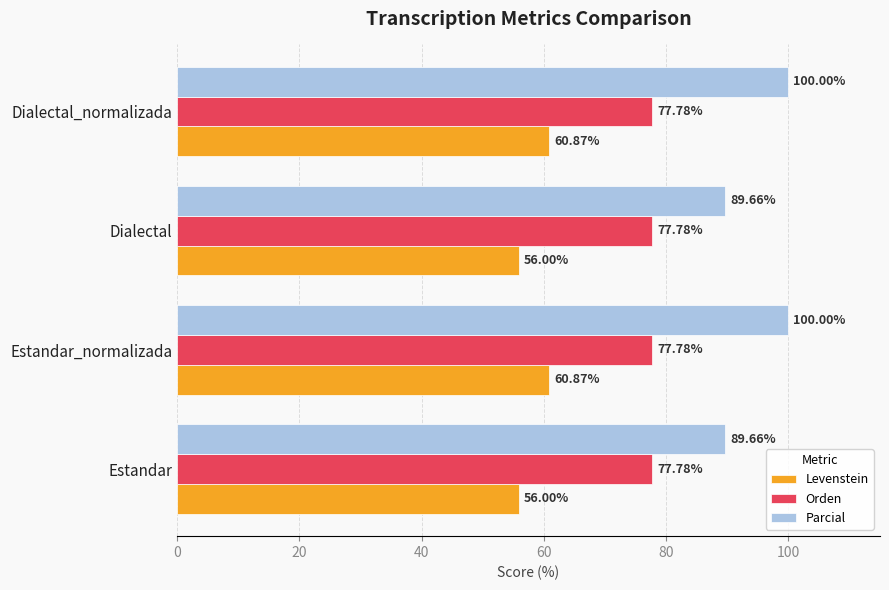

Rank the series by their average value, from lowest to highest.

Levenstein, Orden, Parcial